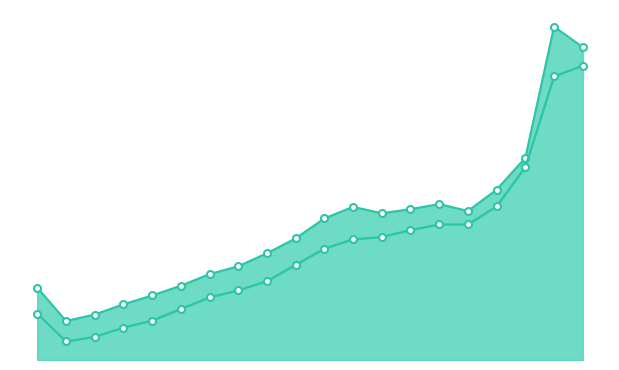

List the series in order of their overall mean, lowest first.

Low, High